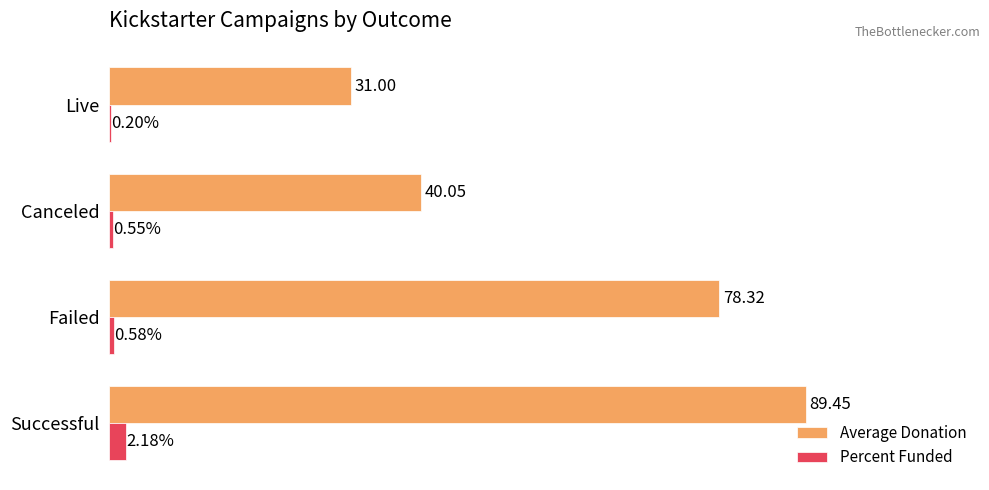

At which label is Percent Funded closest to 1?

Failed